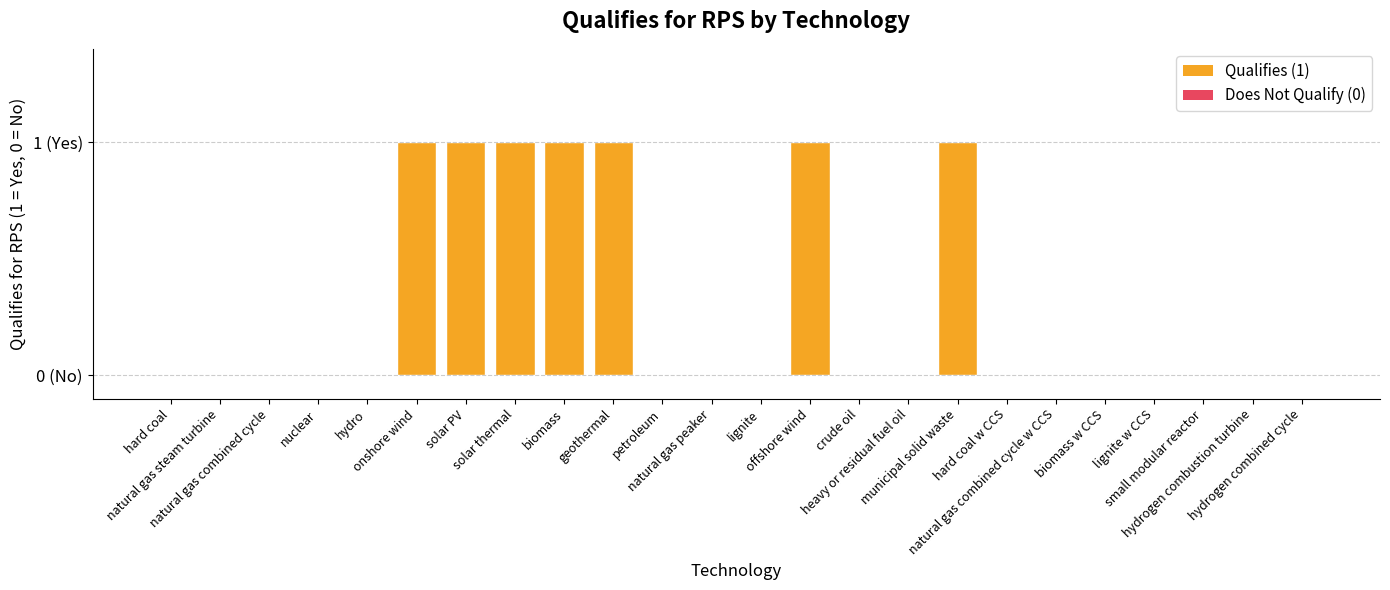

Are the bars horizontal?

No